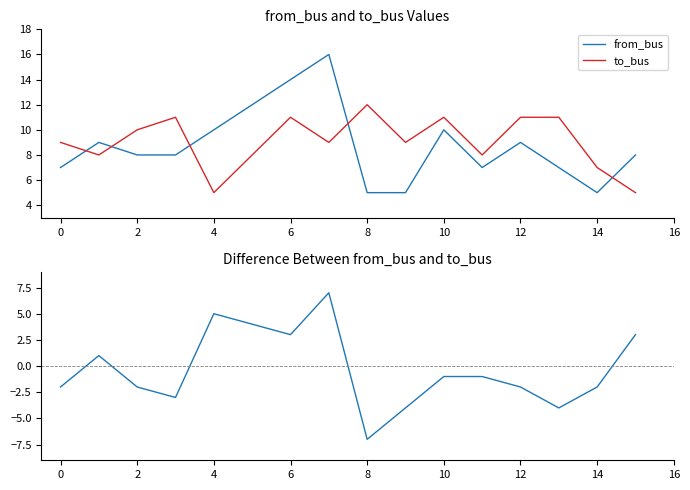

Reading right to left, transcribe all the data shown in this chart.

from_bus: 8	5	7	9	7	10	5	5	16	14	12	10	8	8	9	7
to_bus: 5	7	11	11	8	11	9	12	9	11	8	5	11	10	8	9
difference: 3	-2	-4	-2	-1	-1	-4	-7	7	3	4	5	-3	-2	1	-2